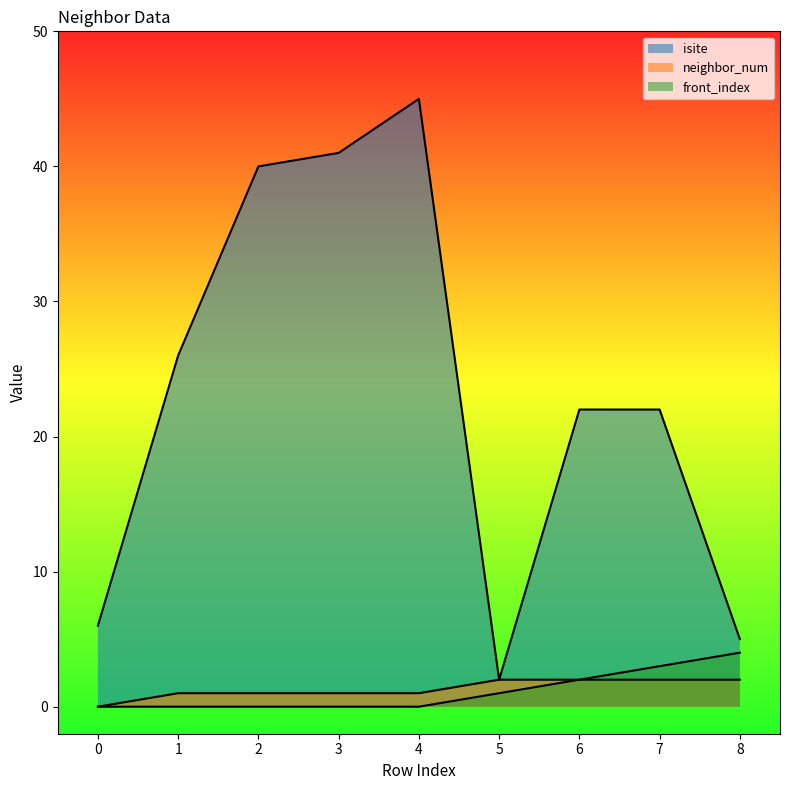

Reading left to right, list all the values displayed in this chart.

isite: 6	26	40	41	45	2	22	22	5
neighbor_num: 0	1	1	1	1	2	2	2	2
front_index: 0	0	0	0	0	1	2	3	4